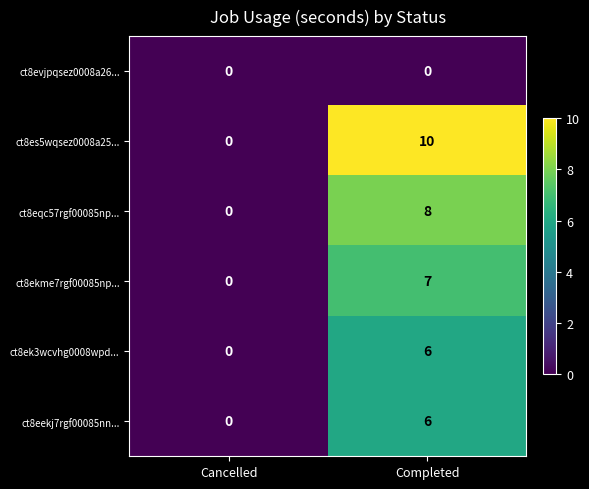

What is the average value of the ct8eekj7rgf00085nn... series?

3